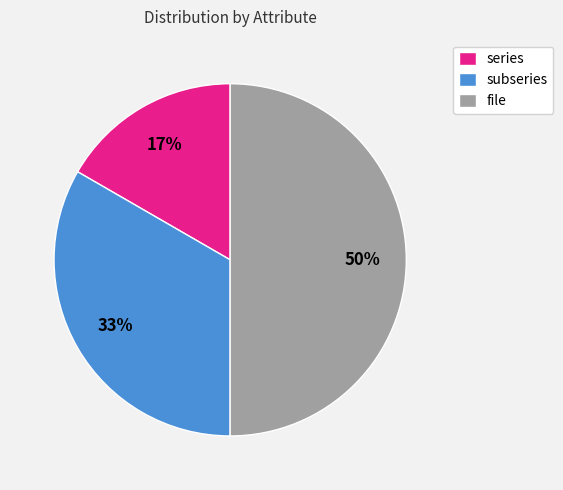

To the nearest percent, what percentage of the pie is file?

50%